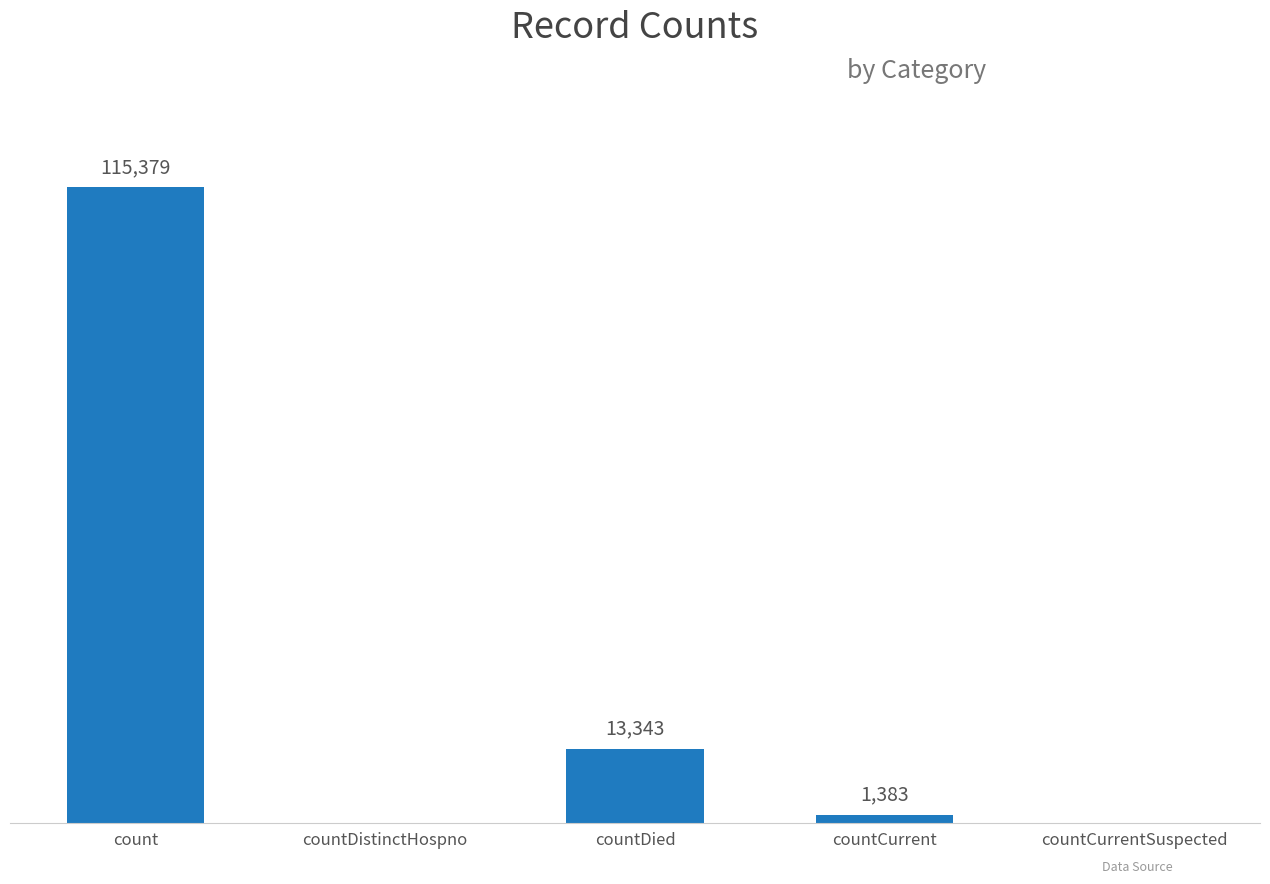

Which label corresponds to the largest value in the chart?

count